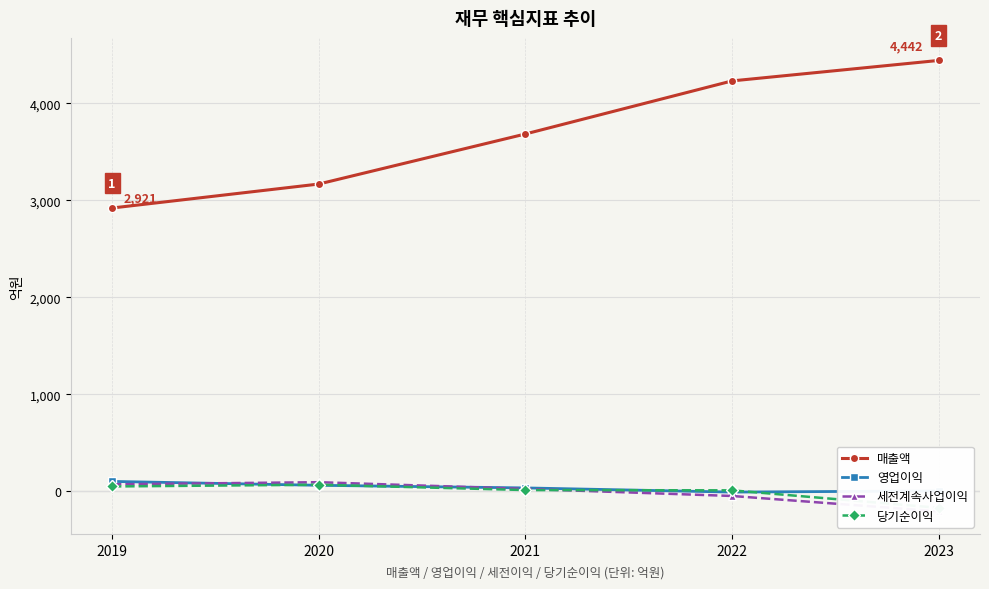

Which category has the highest value in the 영업이익 series?

2019